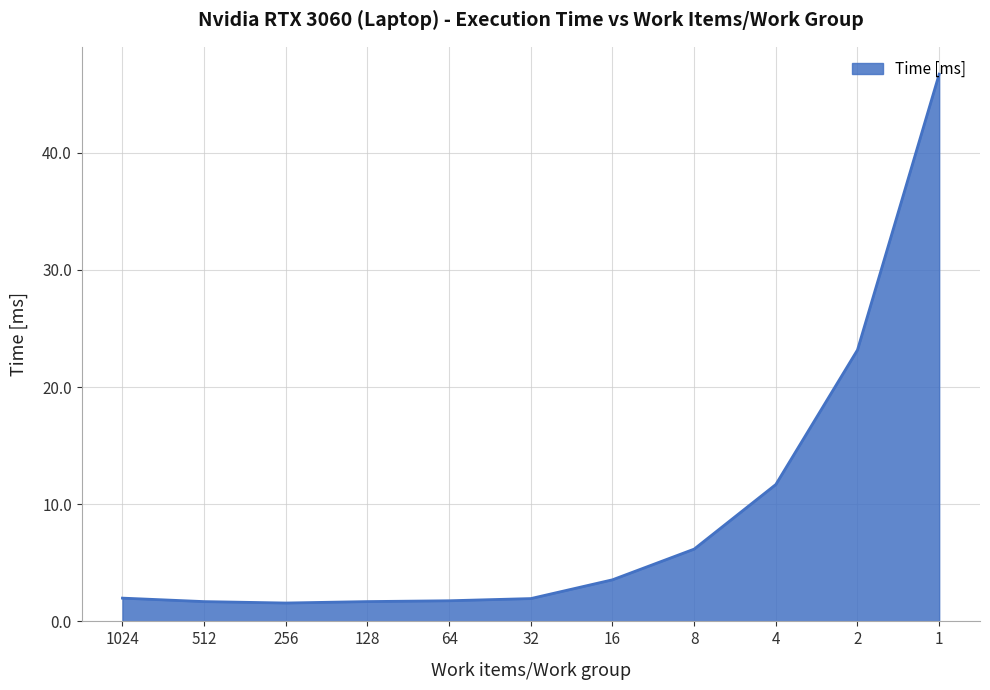

The value at 1 is 26.7. True or false?

False